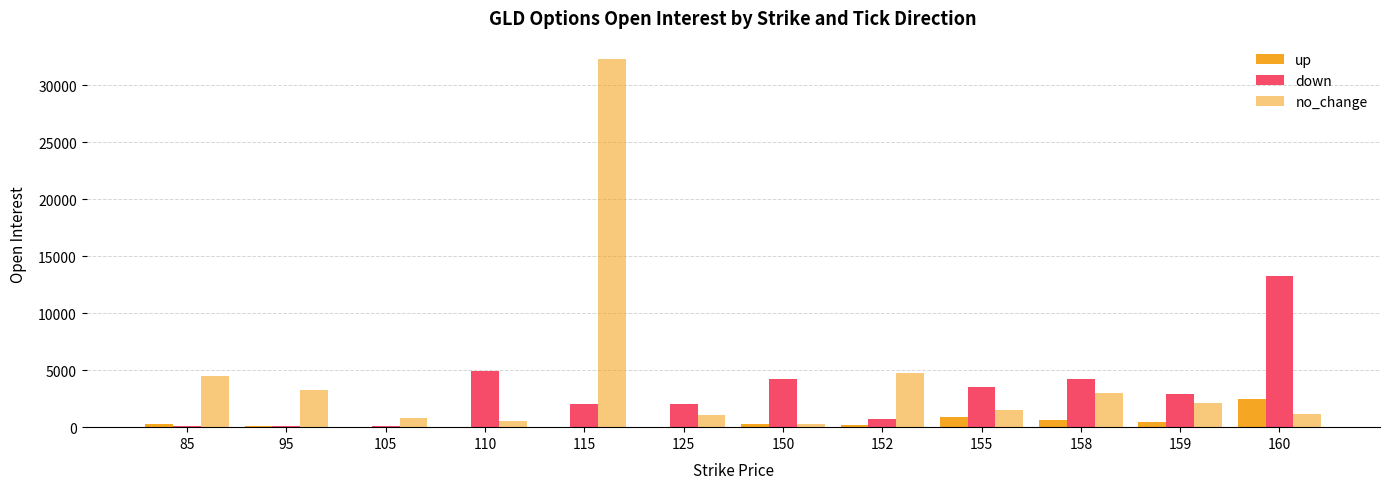

How many groups of bars are there?

12